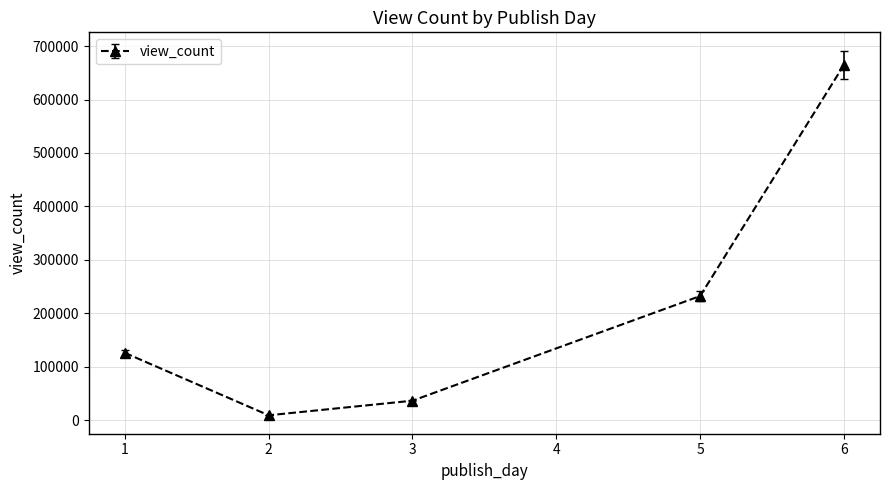

What is the maximum value shown in the chart?

665060